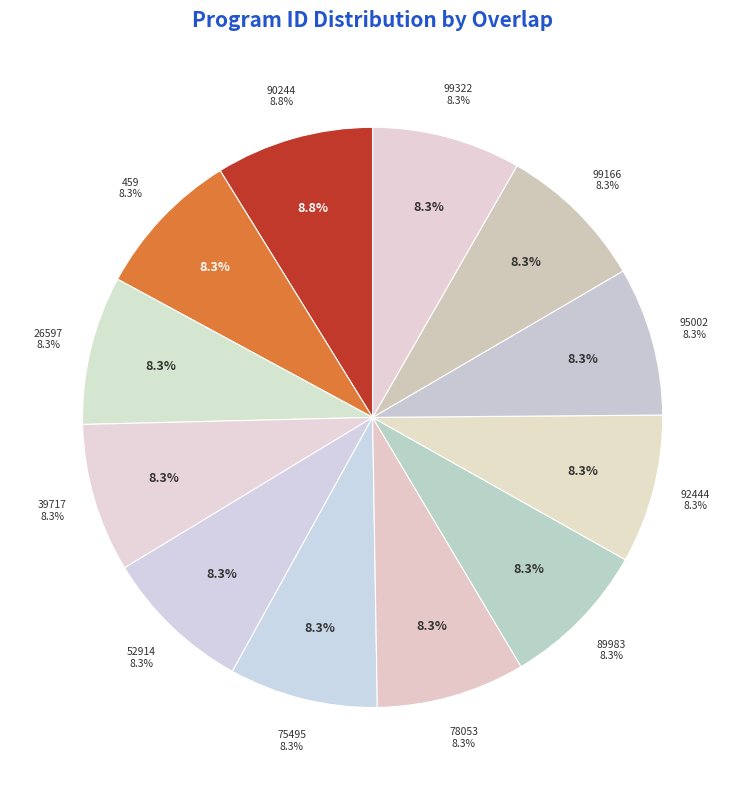

Rank the categories by value from lowest to highest.

459, 26597, 39717, 52914, 75495, 78053, 89983, 92444, 95002, 99166, 99322, 90244